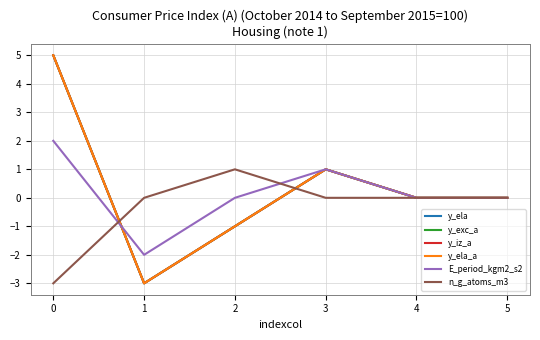

Rank the series by their maximum value, from lowest to highest.

n_g_atoms_m3, E_period_kgm2_s2, y_ela, y_exc_a, y_iz_a, y_ela_a